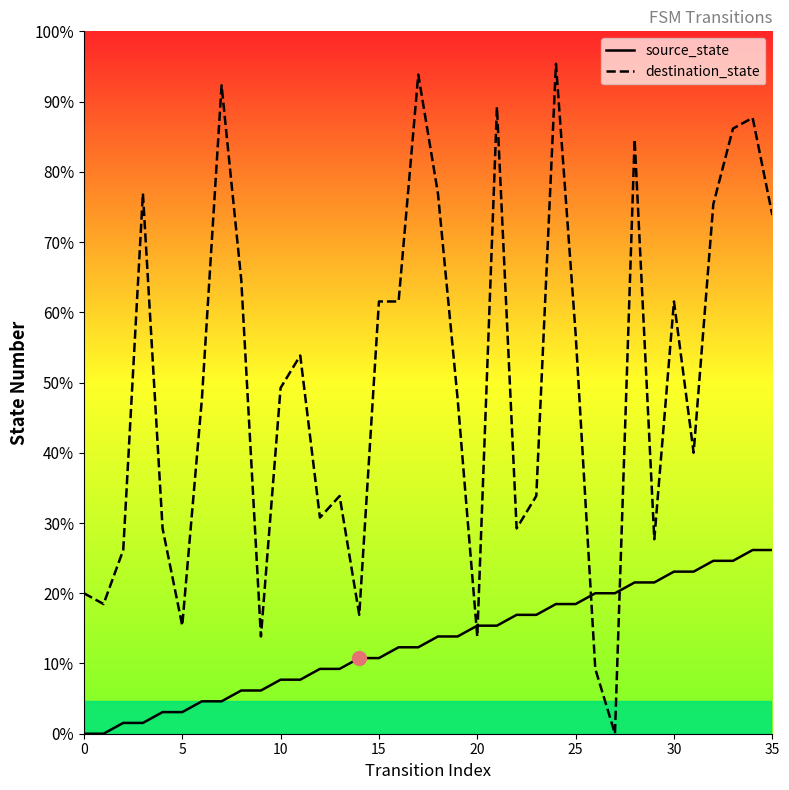

What is the label of the 10th point from the left?

9